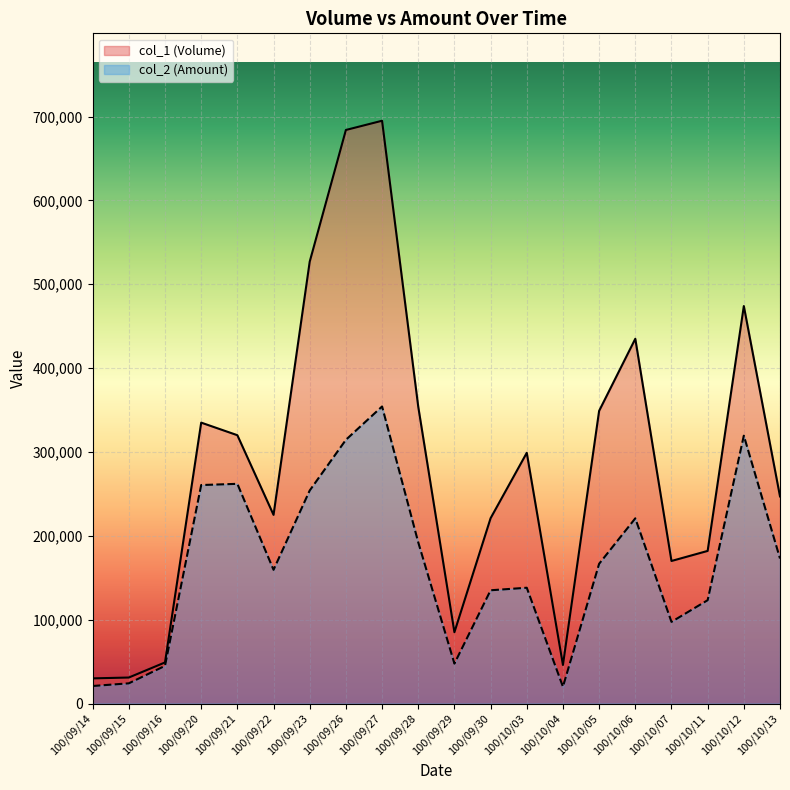

Which series changed the most between 100/09/22 and 100/09/27?

col_1 (Volume)